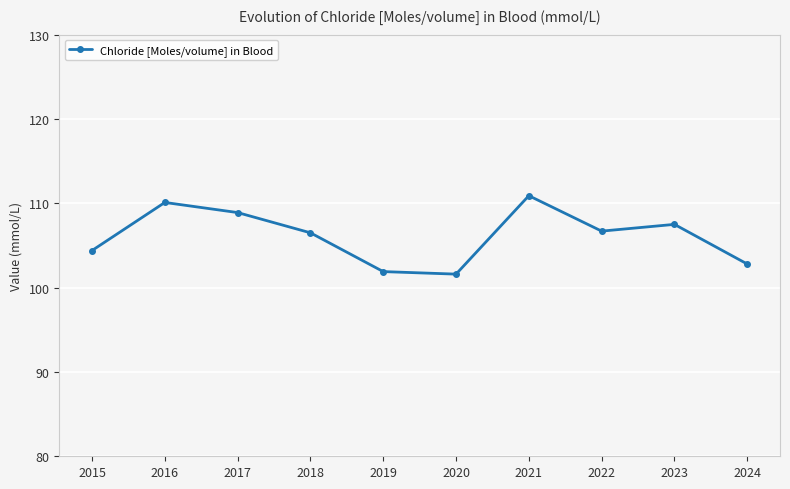

What is the greatest value displayed?

110.9